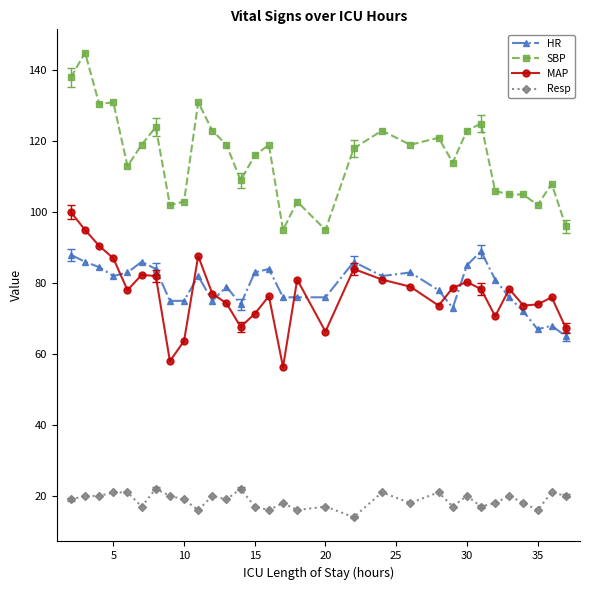

At how many categories does at least one series exceed 100?

28